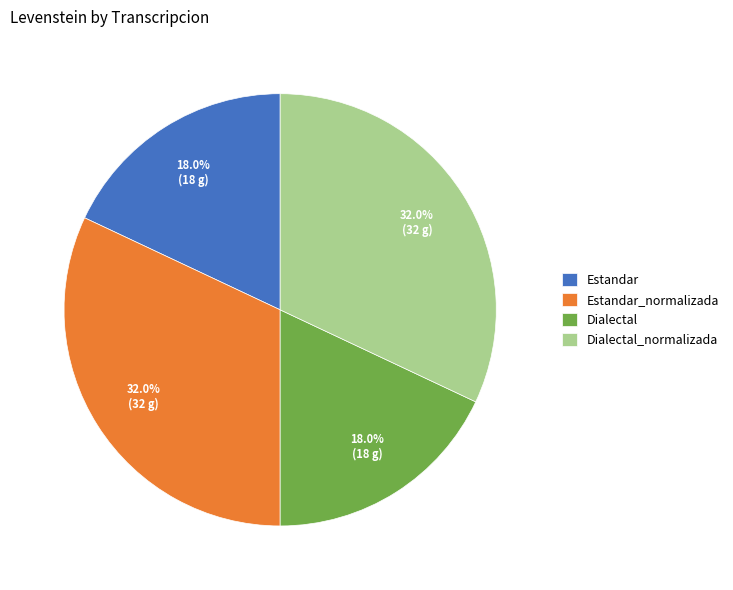

Approximately how many times larger is the value at Estandar compared to Estandar_normalizada?

0.6